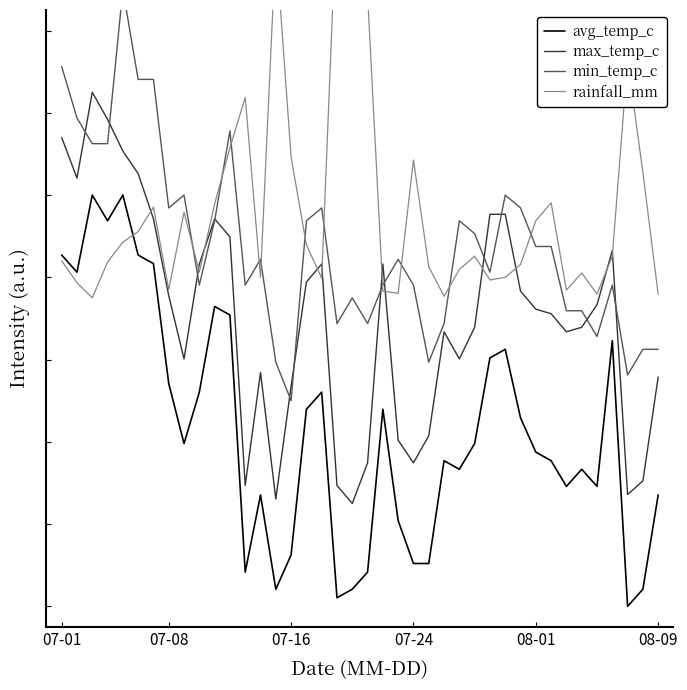

Which has a higher value, 29 or 39?

29